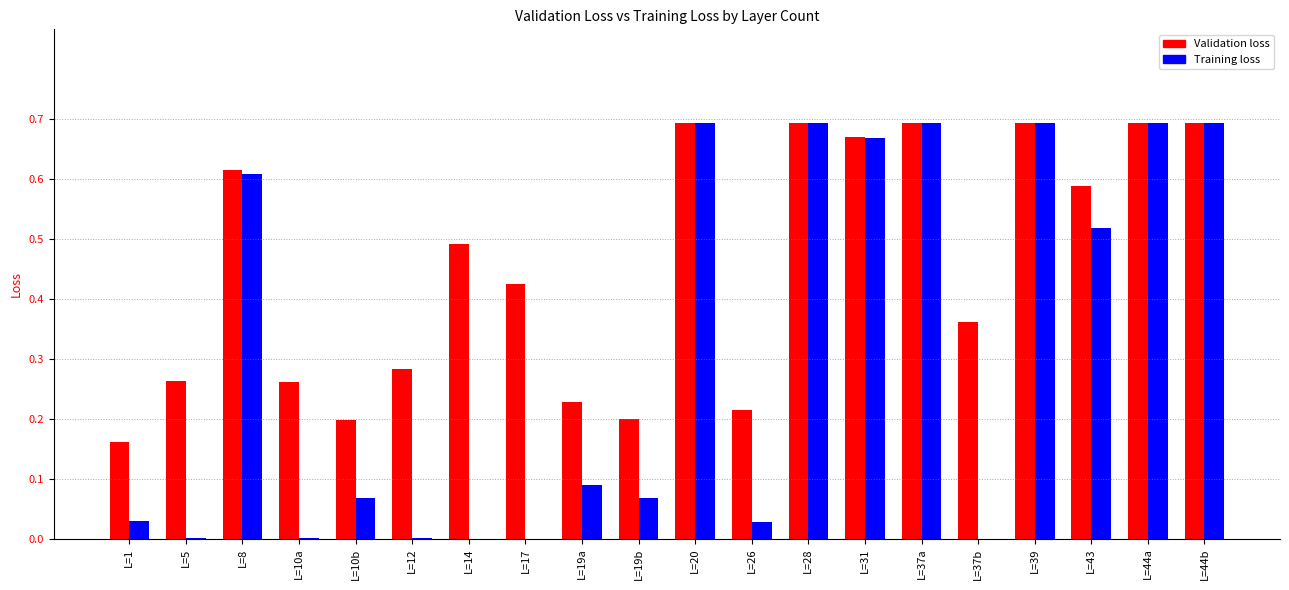

Between L=20 and L=37b, which series saw the biggest shift?

Training loss